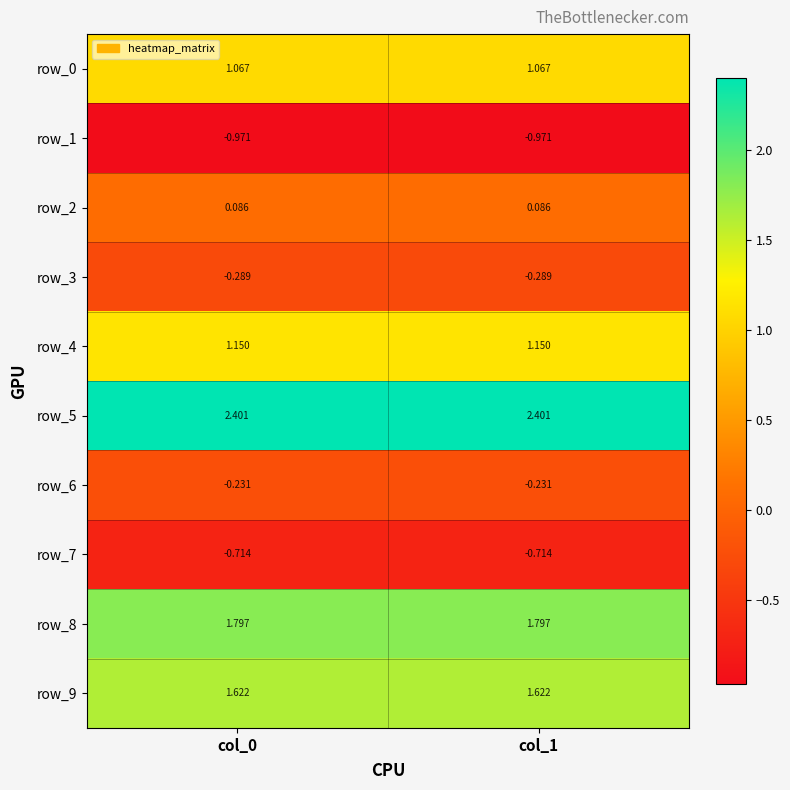

Is the value of row_8 at col_0 greater than the value of row_3 at col_1?

Yes